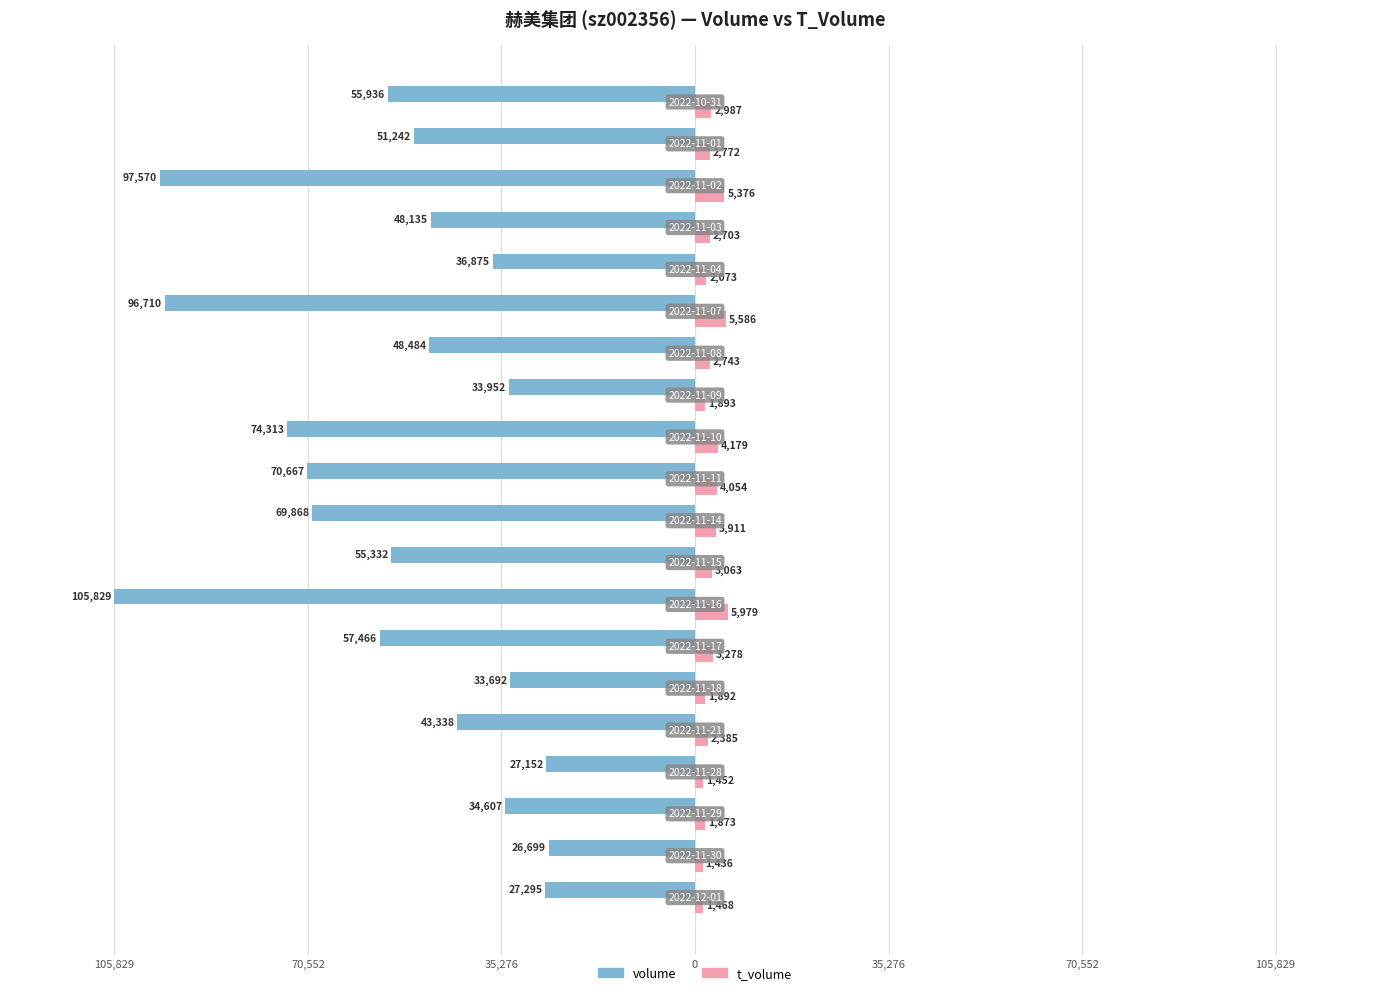

What are all the series names shown in the legend?

volume, t_volume